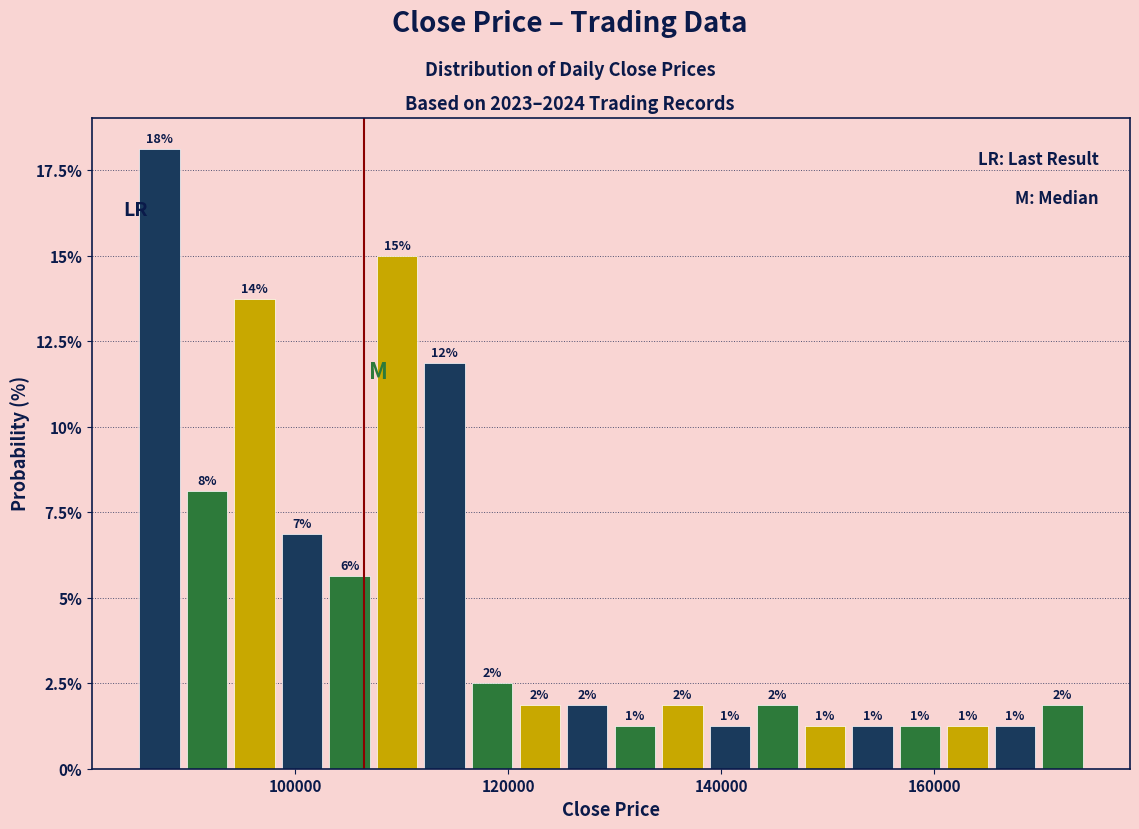

Read against the x-axis, roughly where is the centre of the tallest bar?

88000